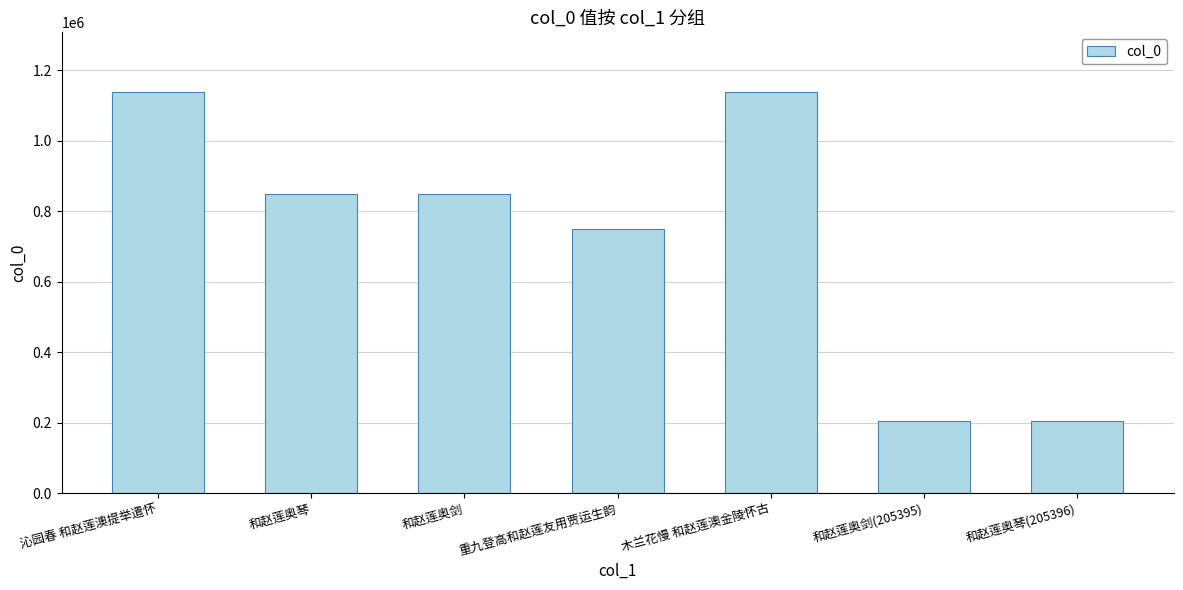

At which label is the value closest to 671117?

重九登高和赵莲友用贾运生韵